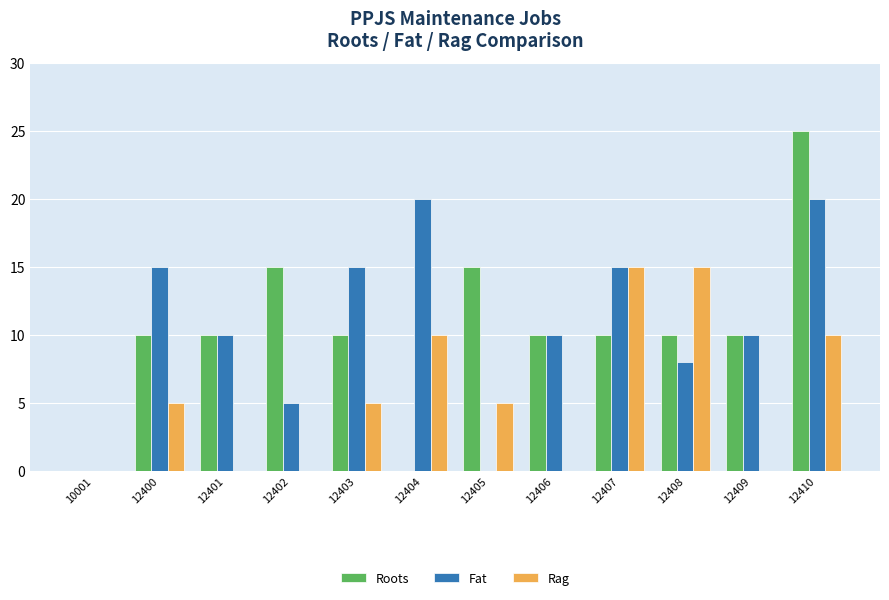

What value does the Rag series have at 12404?

10